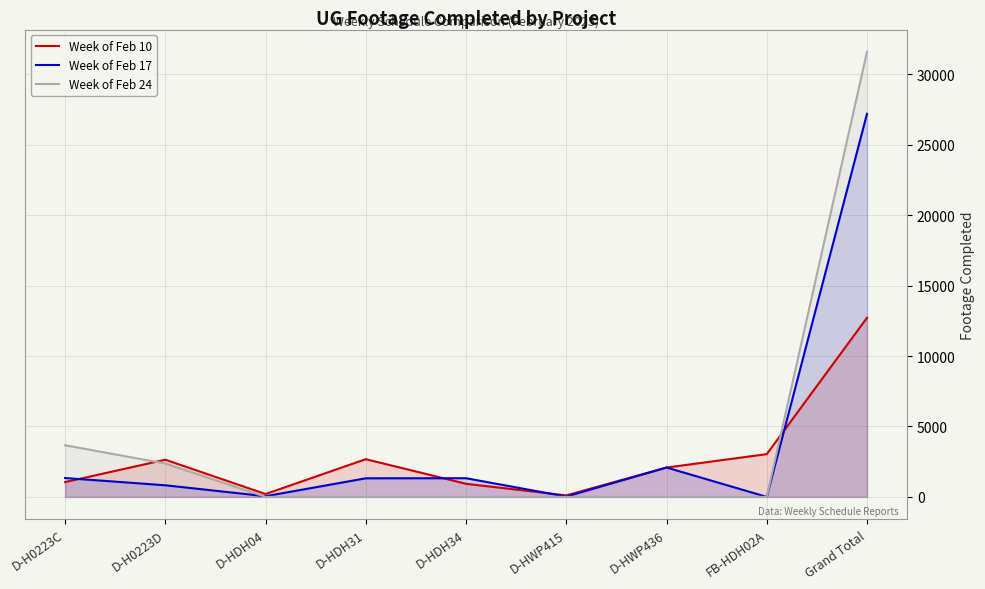

Is the value of Week of Feb 10 at D-HWP436 greater than the value of Week of Feb 17 at D-HDH34?

Yes